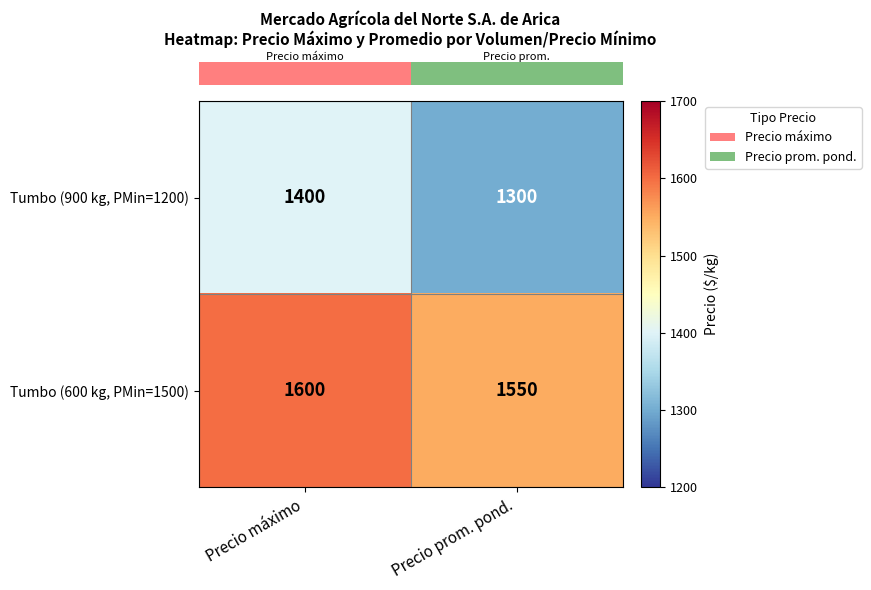

List the series in order of their peak value, highest first.

Tumbo (600 kg, PMin=1500), Tumbo (900 kg, PMin=1200)